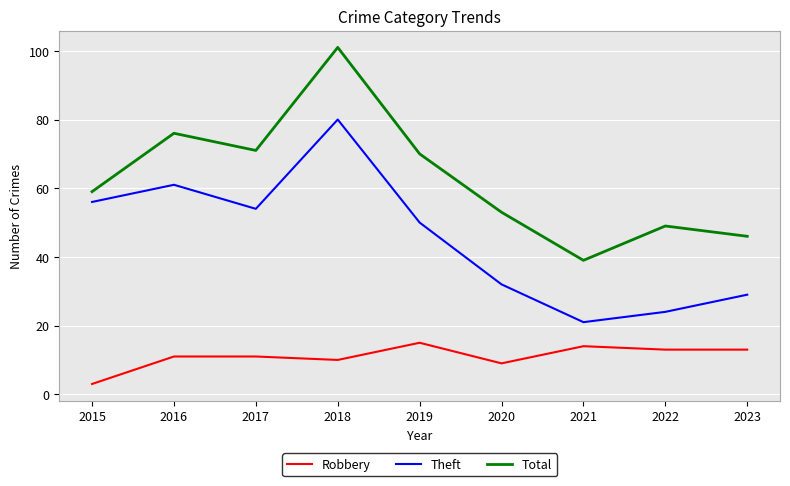

List the series in order of their peak value, highest first.

Total, Theft, Robbery